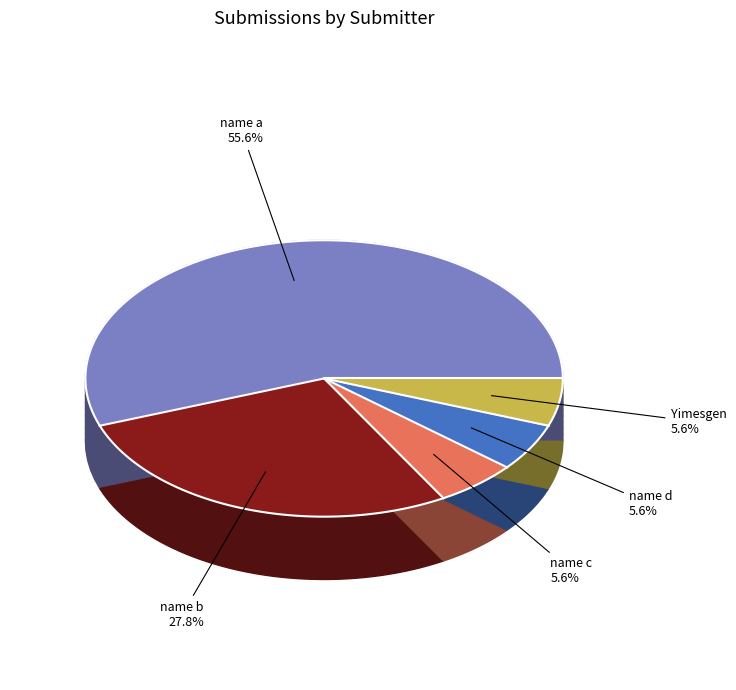

To the nearest percent, what is the average slice percentage?

20%